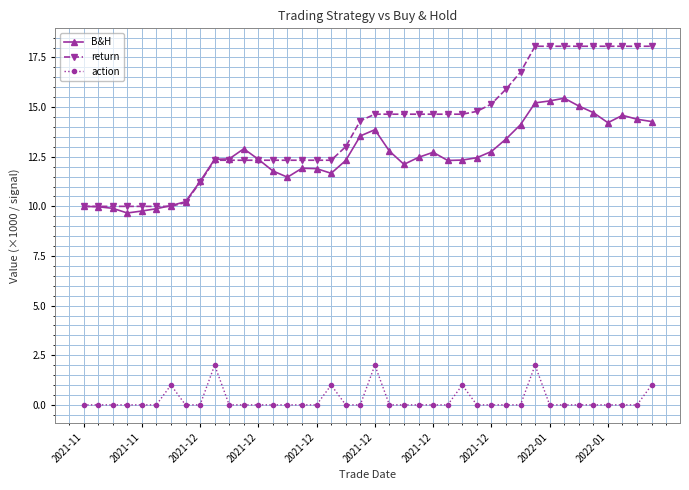

True or false: action and return intersect in this chart.

False